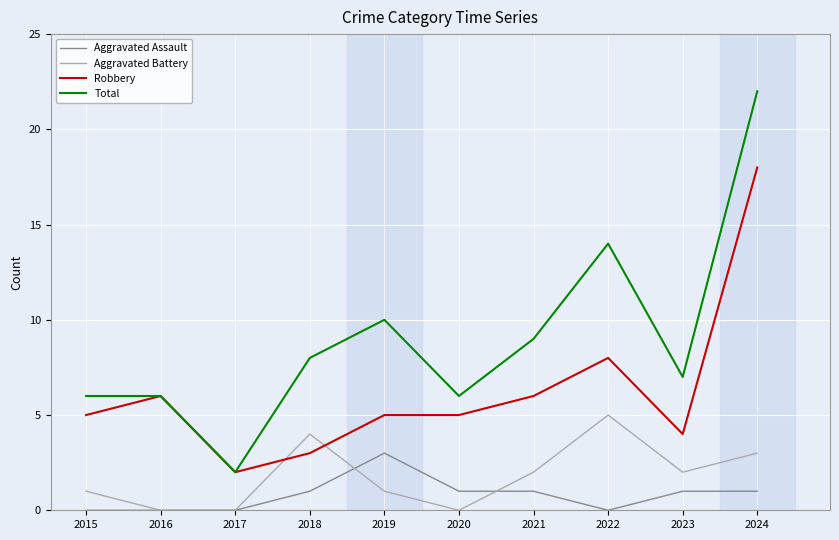

The Aggravated Battery series shows 2 at 2023. True or false?

True